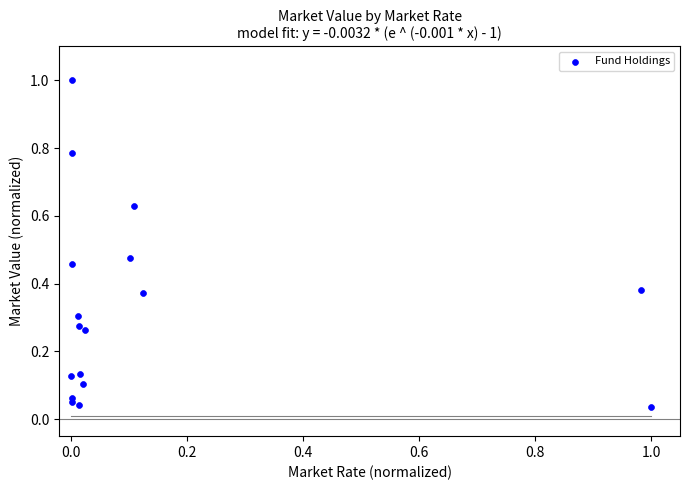

What is the range of X values (max minus min)?

1.0